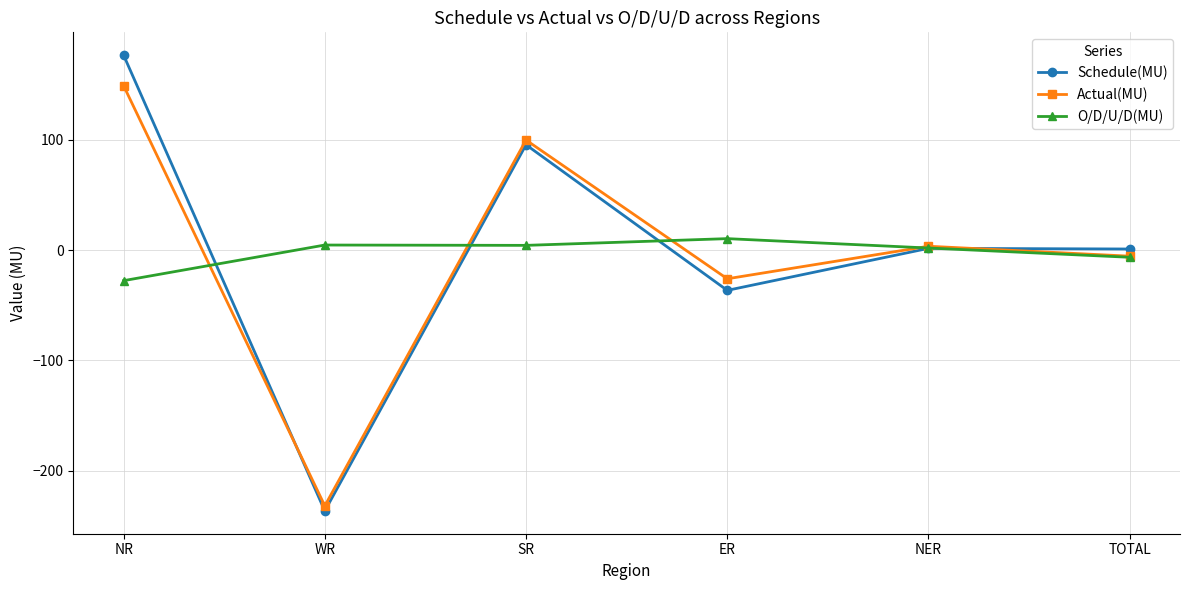

At which category is the sum across all series the highest?

NR